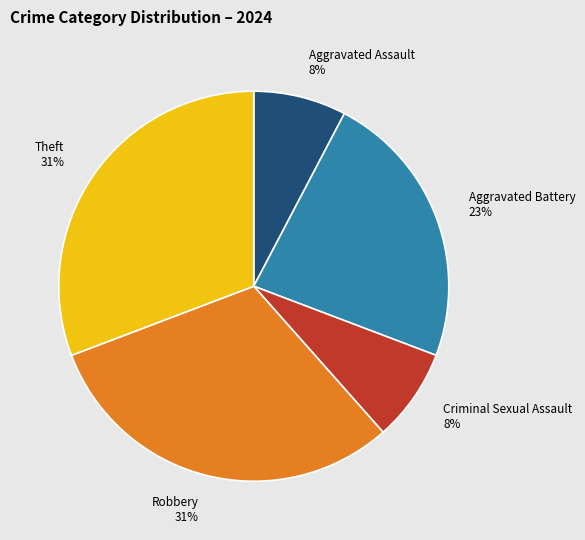

Which has a higher value, Aggravated Battery or Robbery?

Robbery